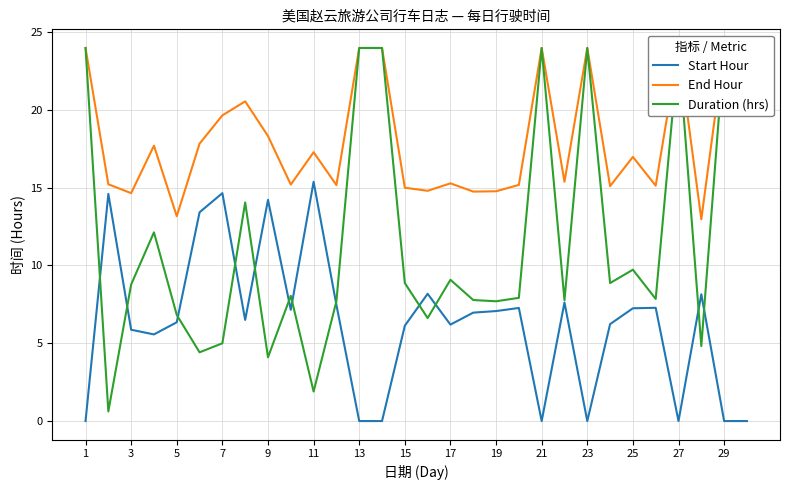

How many values in the Start Hour series are below 6?

10